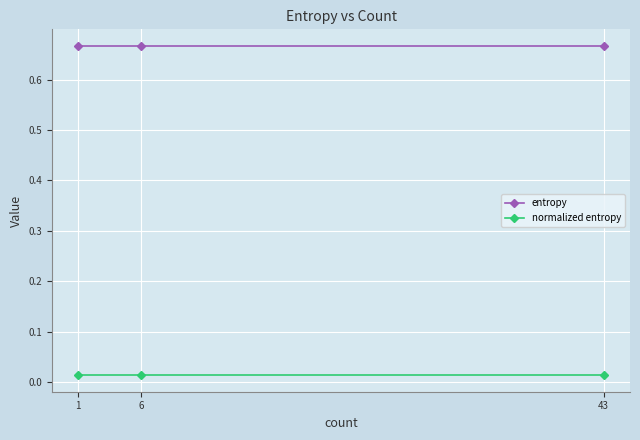

At how many categories does at least one series exceed 0?

3